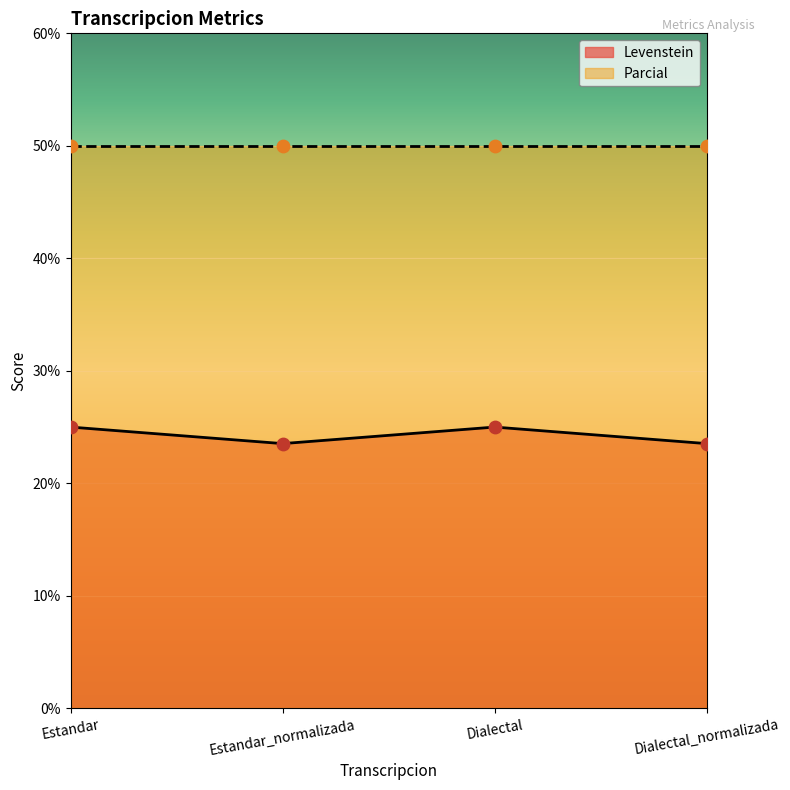

Which has a higher value, Dialectal or Dialectal_normalizada?

Dialectal